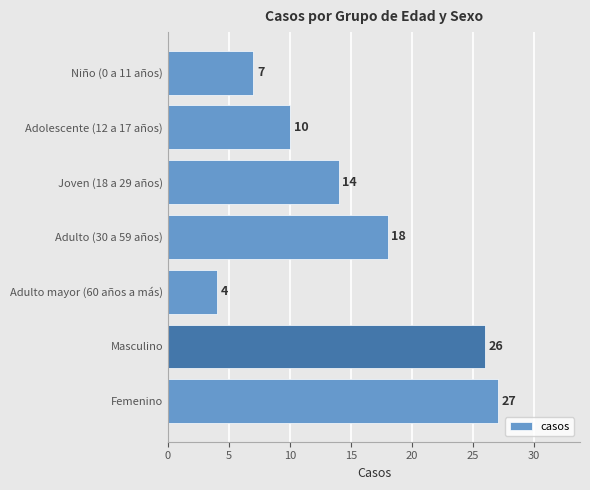

List the labels in order of value, largest first.

Femenino, Masculino, Adulto (30 a 59 años), Joven (18 a 29 años), Adolescente (12 a 17 años), Niño (0 a 11 años), Adulto mayor (60 años a más)